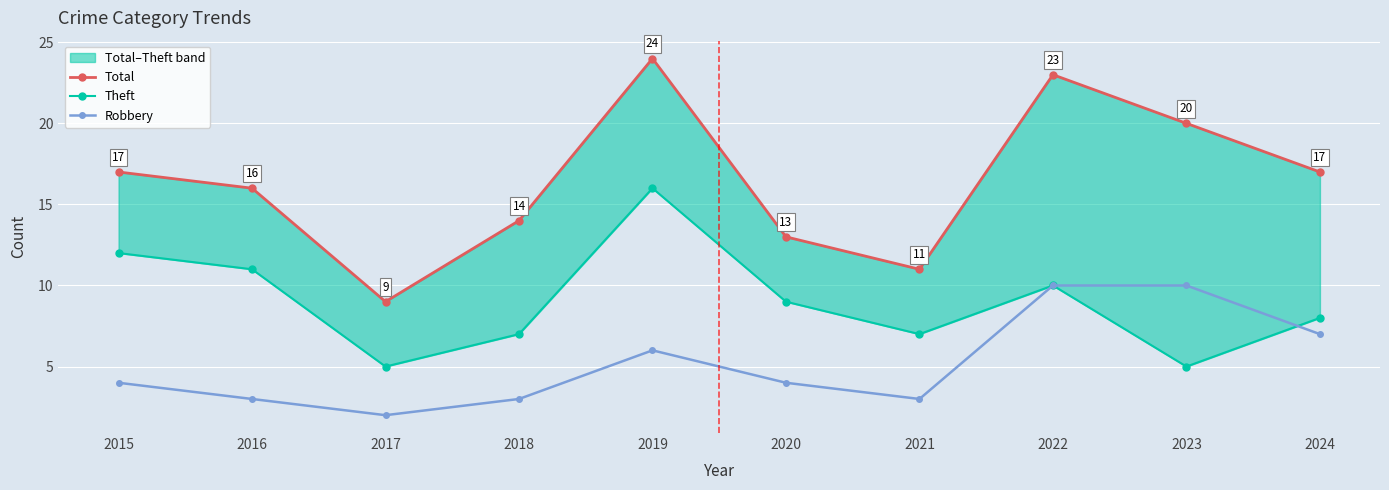

What is the difference between the second highest and second lowest values in the Total series?

12